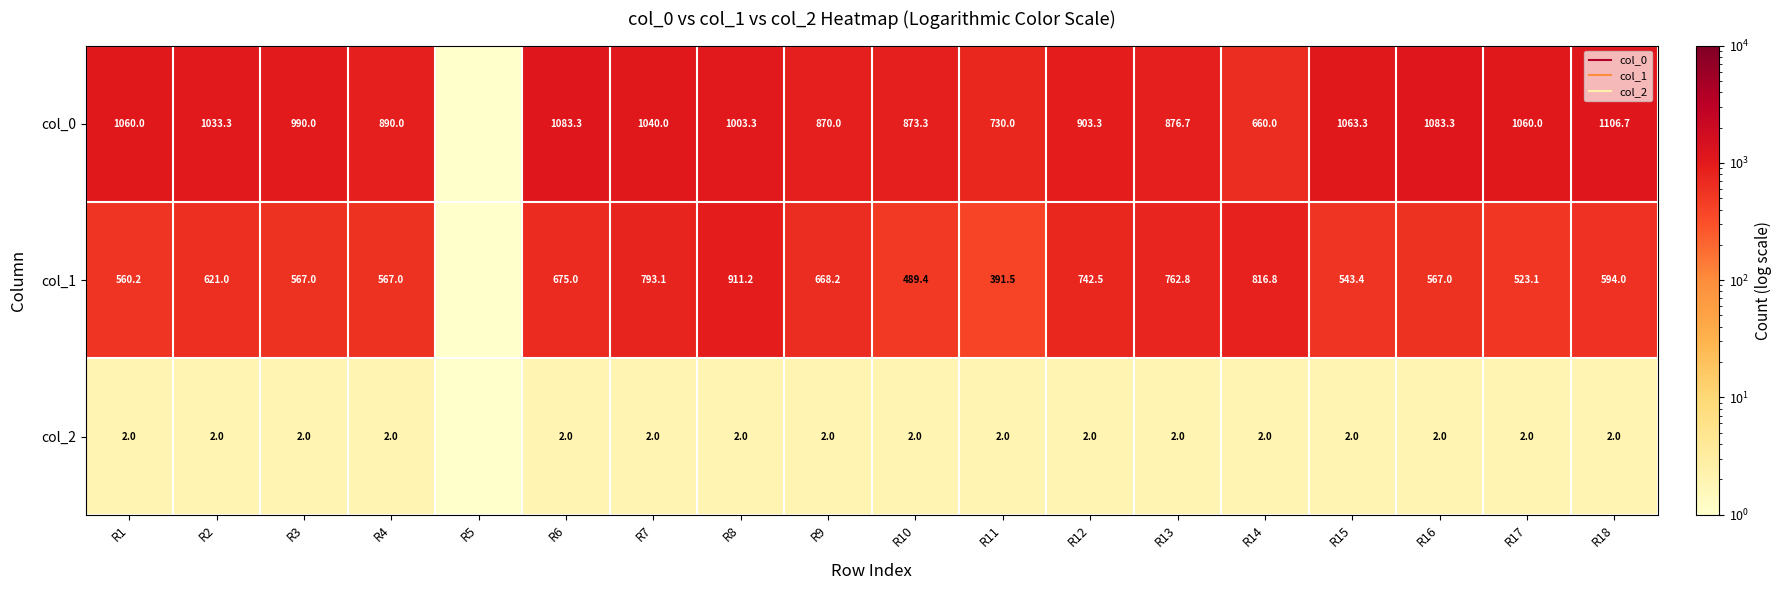

What is the difference between the col_1 values at R9 and R3?

101.2